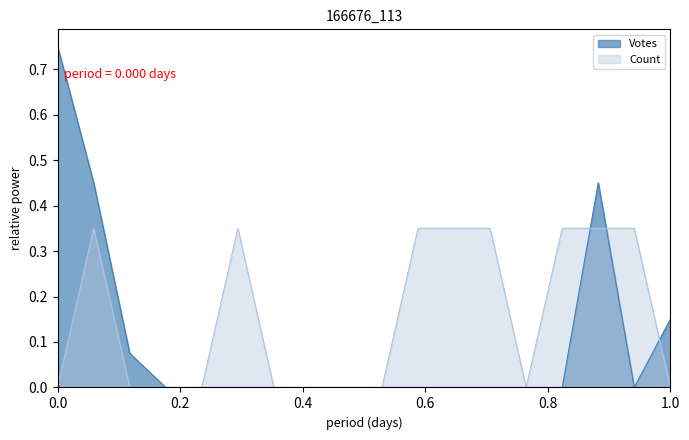

Which series has the largest total across all categories?

Count